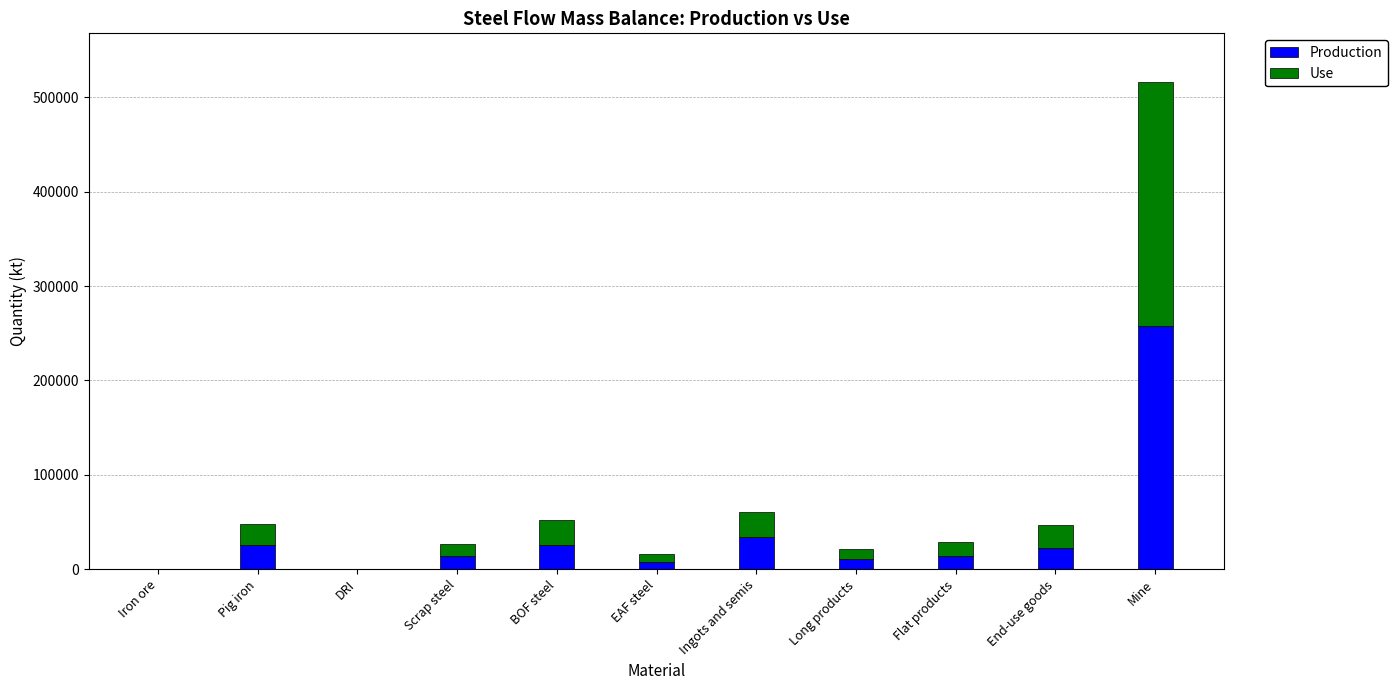

What is the sum of the Production values at Mine and BOF steel?

283901.4